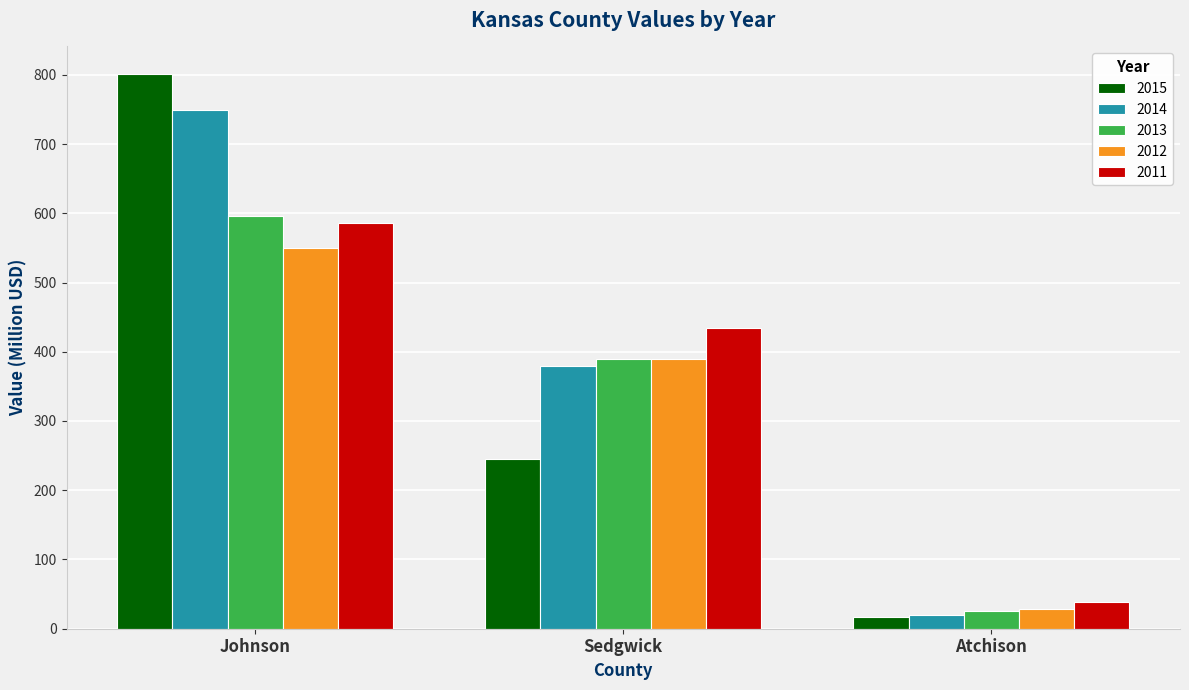

What is the spread (max minus min) of values at Johnson?

250.6